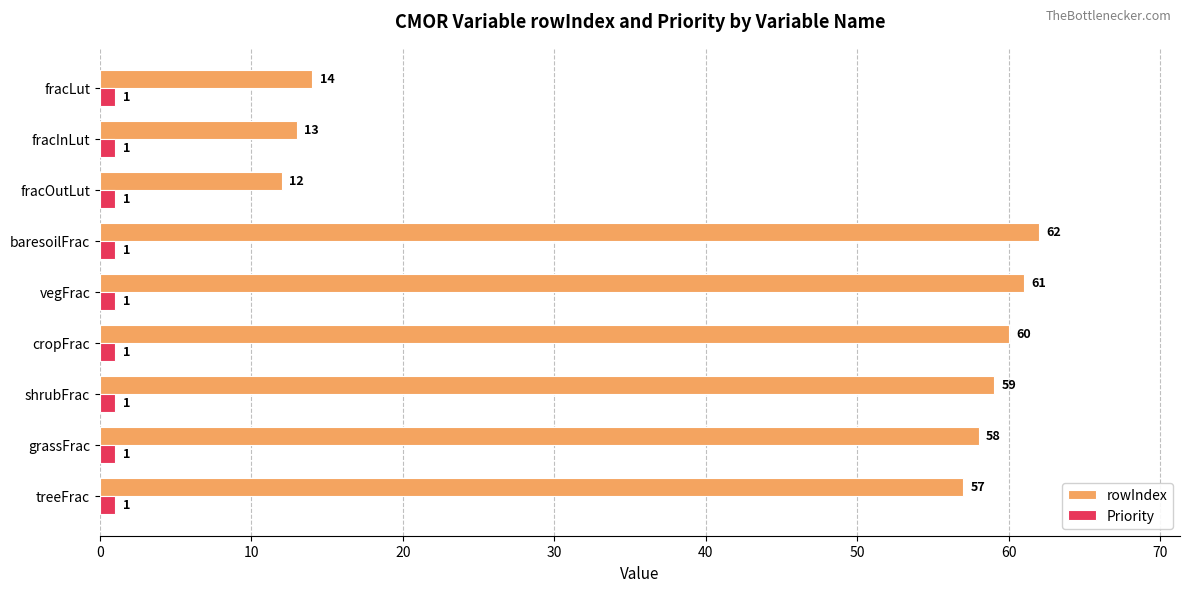

Rank the series by their maximum value, from highest to lowest.

rowIndex, Priority